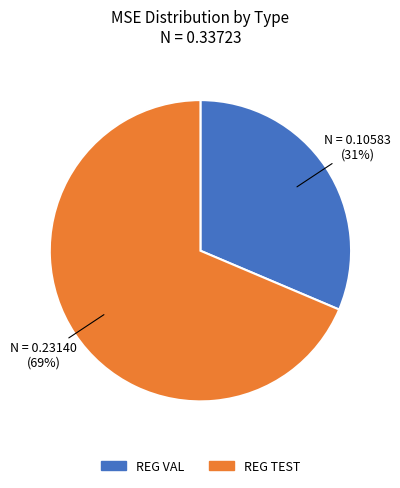

Is it true that REG VAL is 31% of the pie?

True